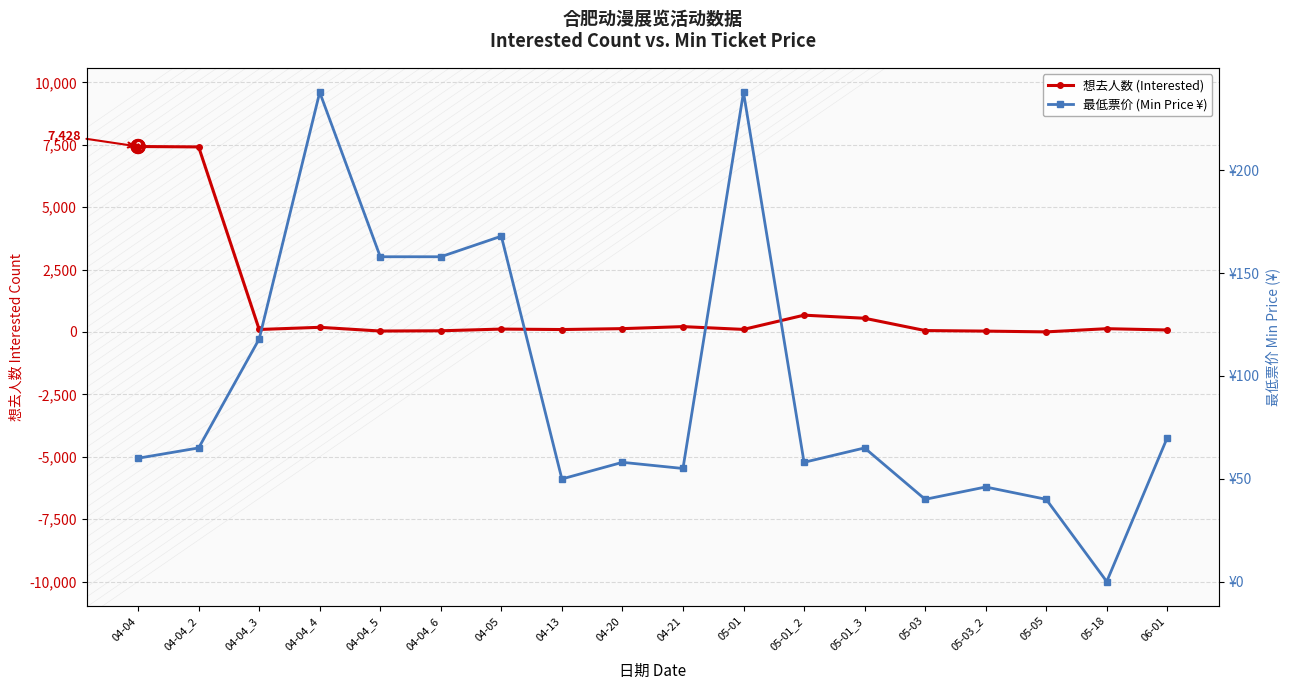

Where does the 想去人数 (Interested) series first go above 114?

04-04